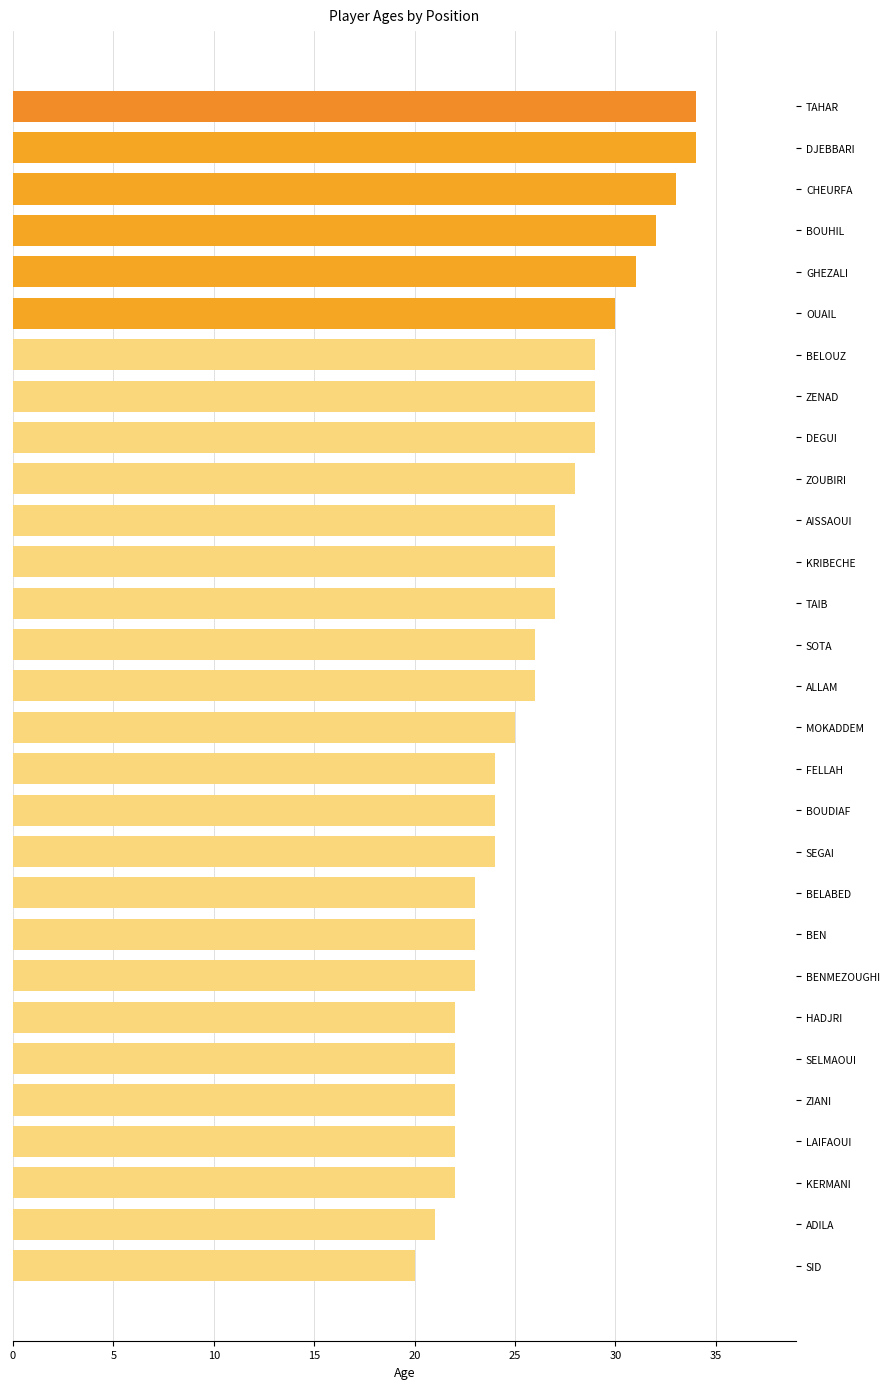

What is the change in value from TAIB to ADILA?

-6